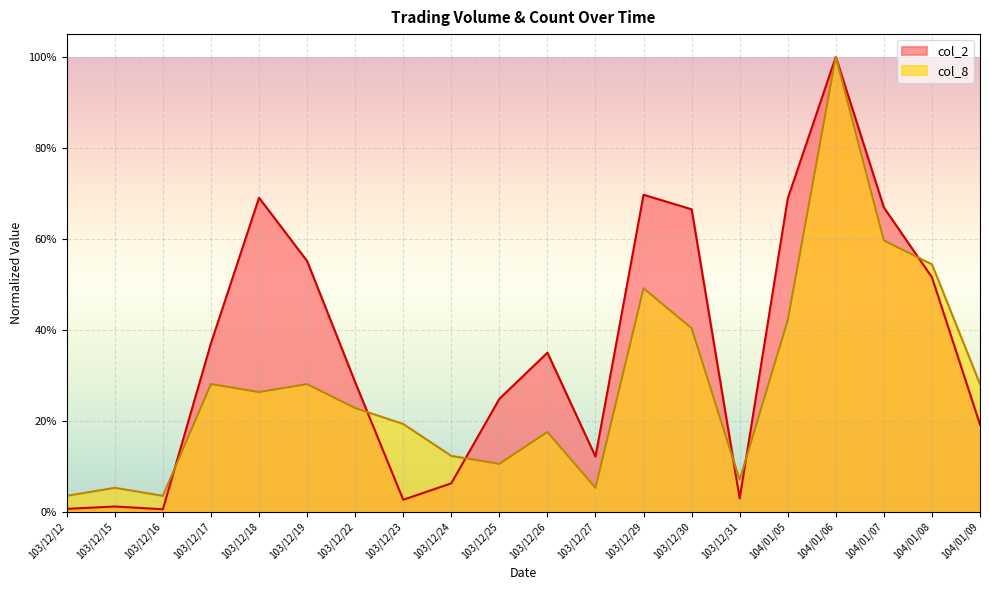

Does the chart display data point markers on the line(s)?

No